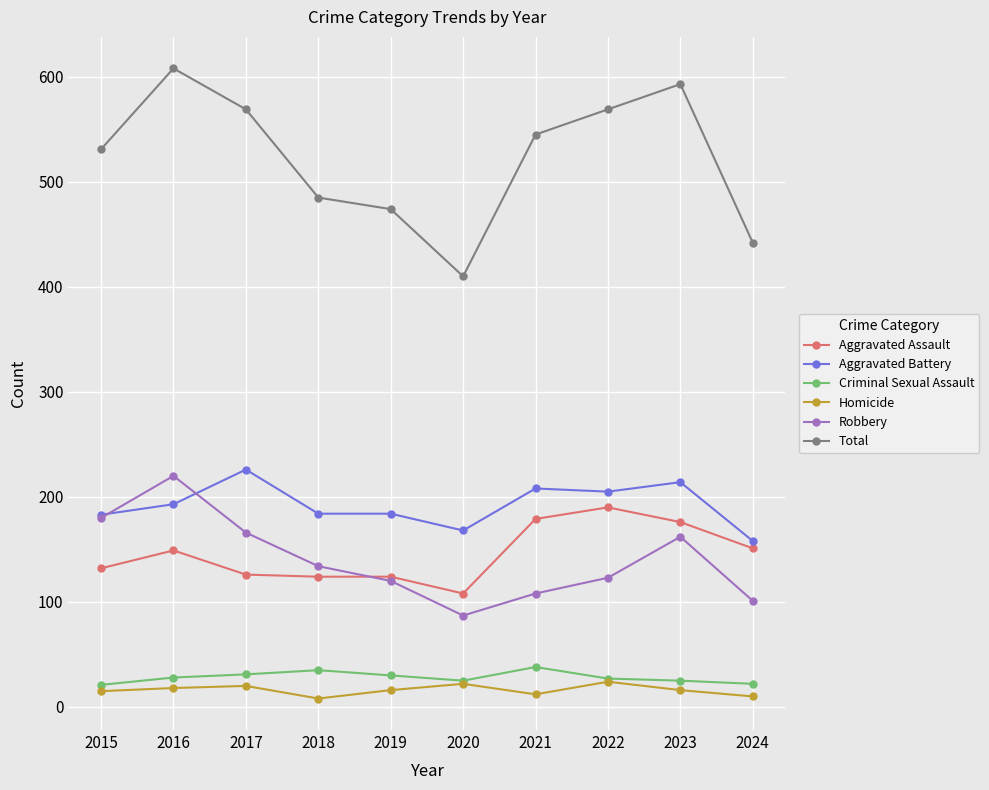

Which series has the largest range (max minus min)?

Total